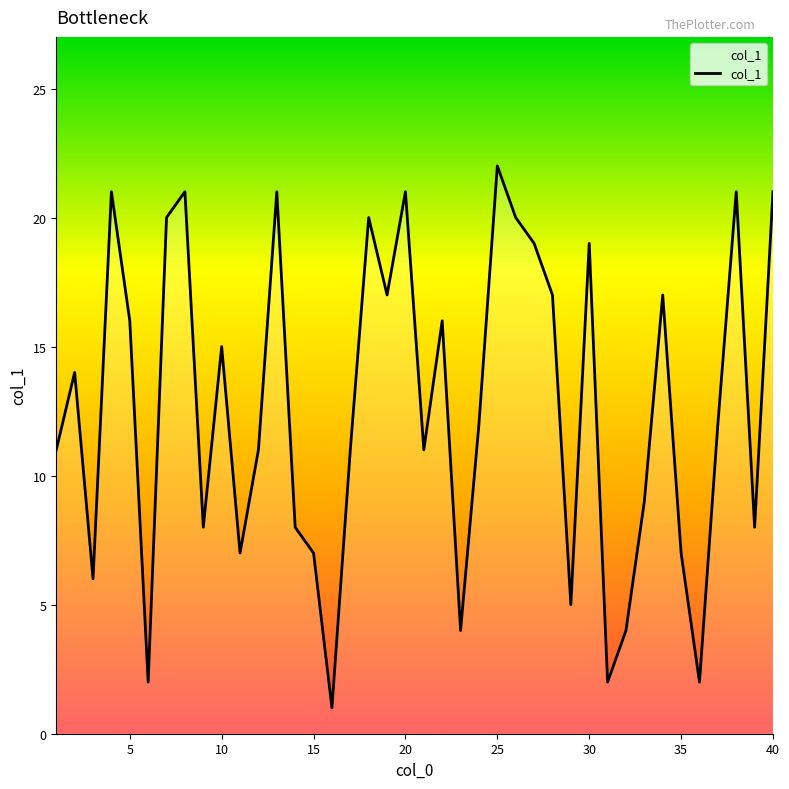

What is the difference between the maximum and minimum values?

21